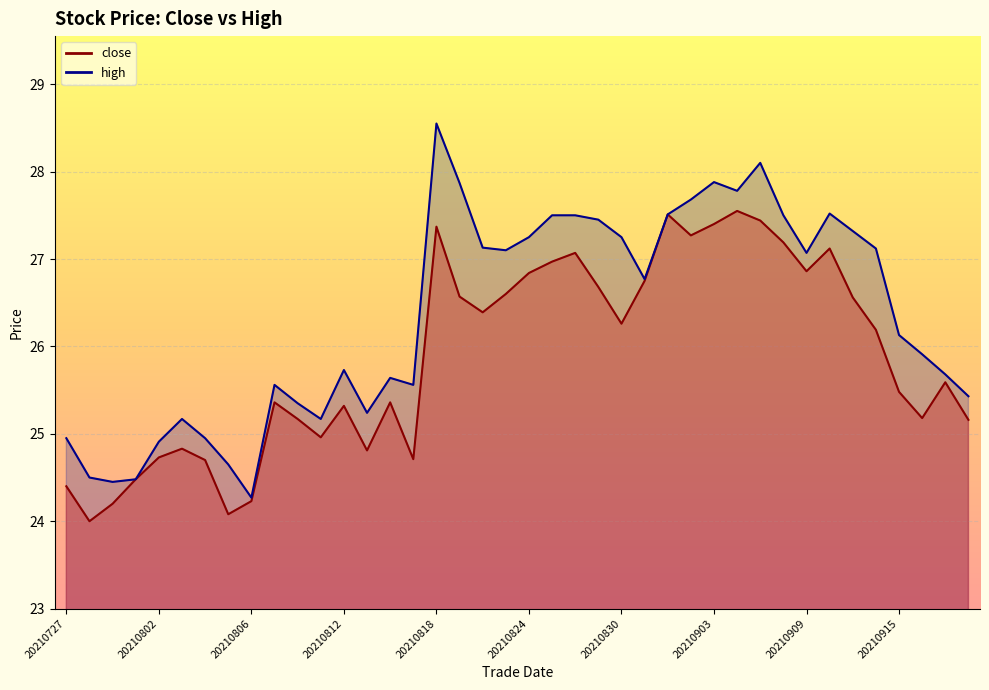

Which category has the lowest value across all series?

20210728